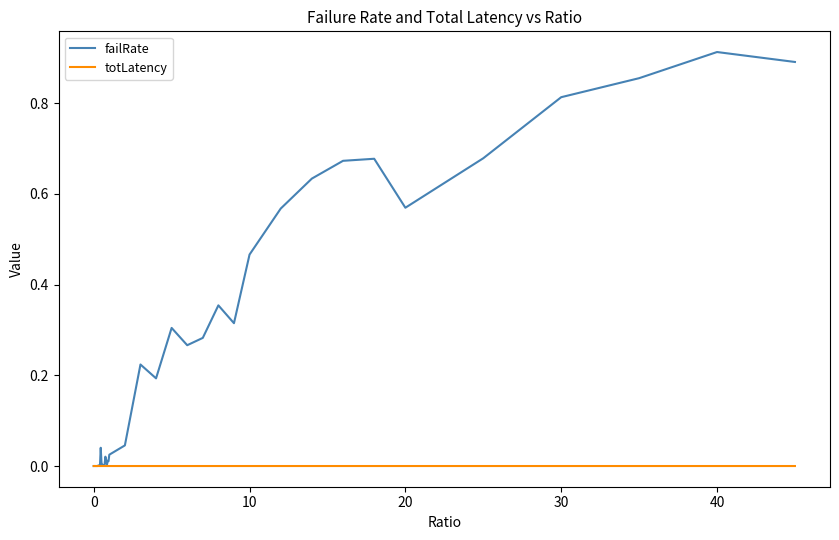

How many lines are shown in the chart?

2